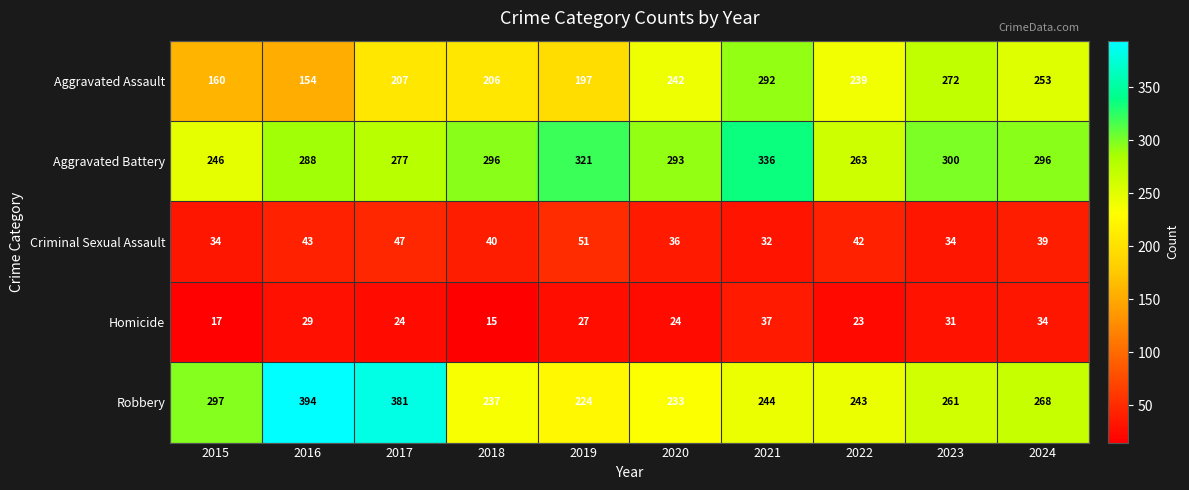

The value of Robbery at 2022 is 243. True or false?

True